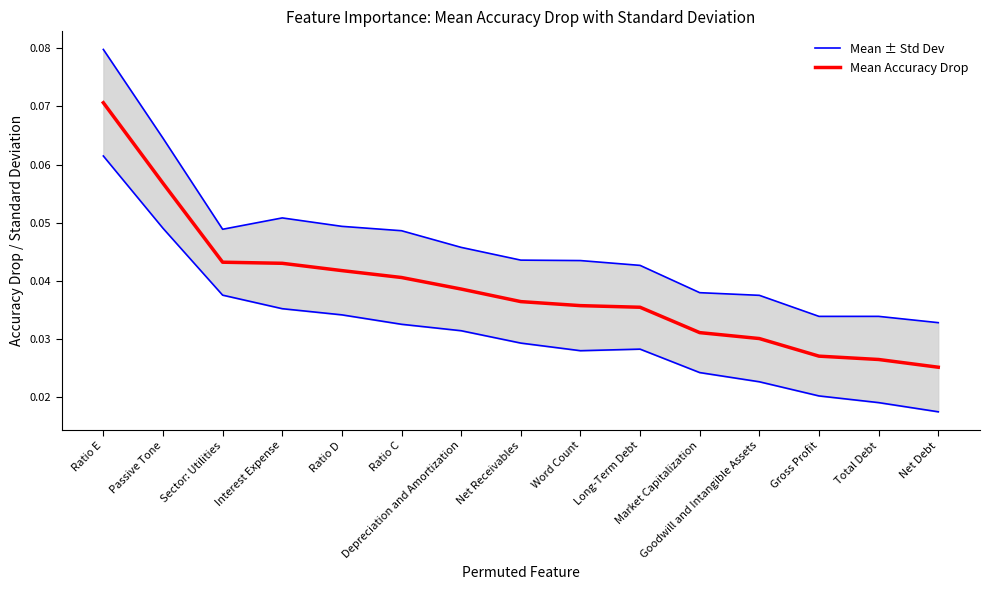

List the series in order of their overall mean, highest first.

Mean ± Std Dev, Mean Accuracy Drop